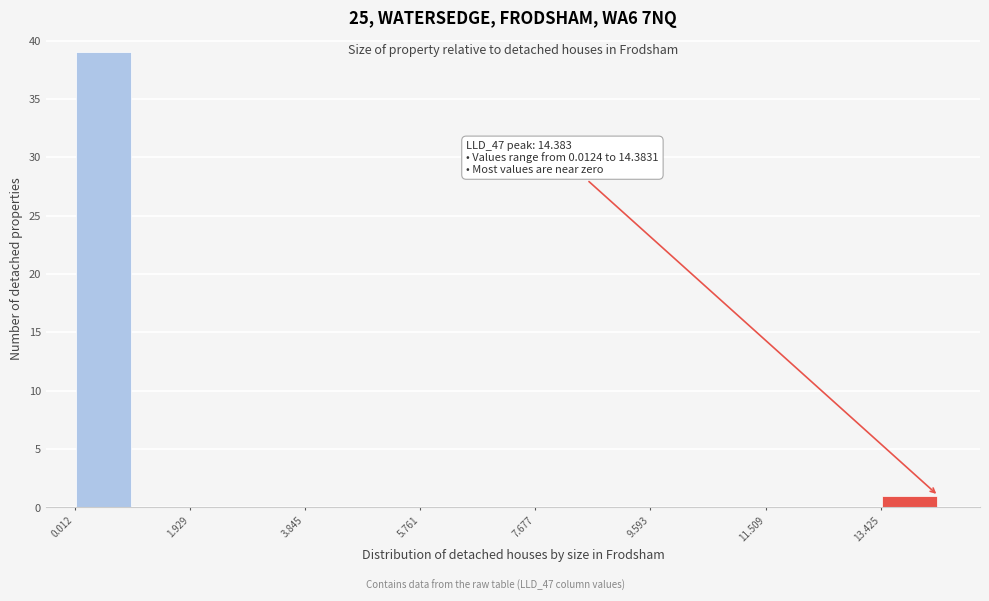

Which range on the x-axis has the tallest bar?

0.0 to 1.0